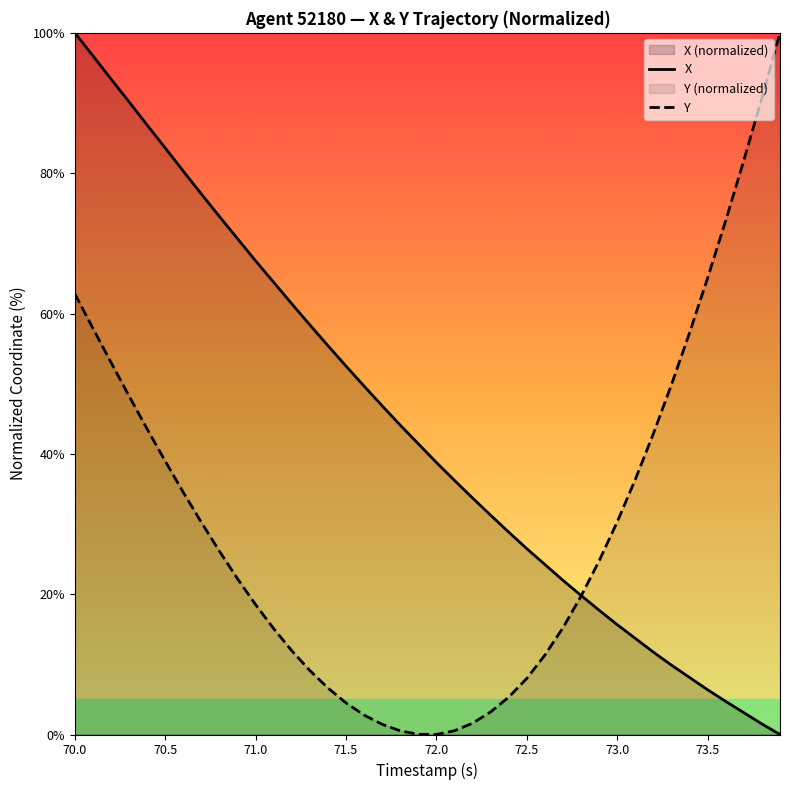

What is the difference between the highest and lowest values at 72.5?

18.5